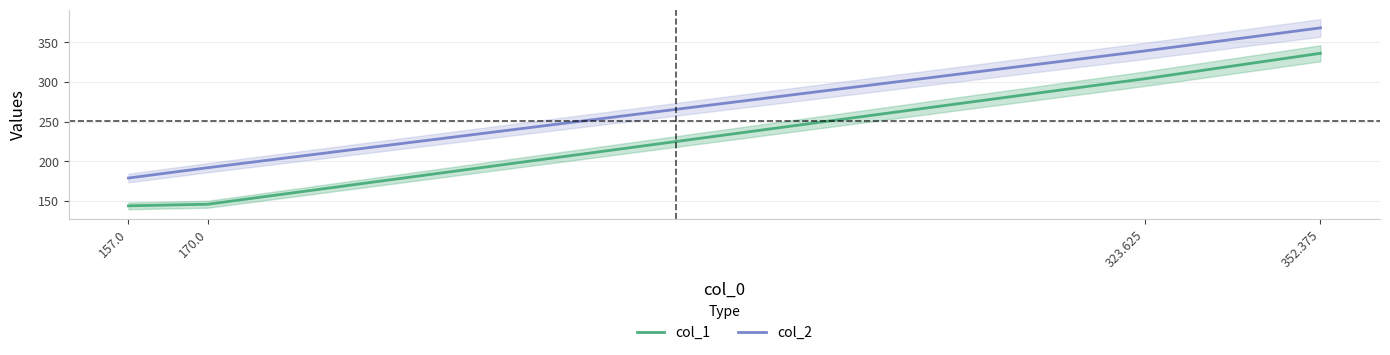

True or false: col_2 and col_1 intersect in this chart.

False